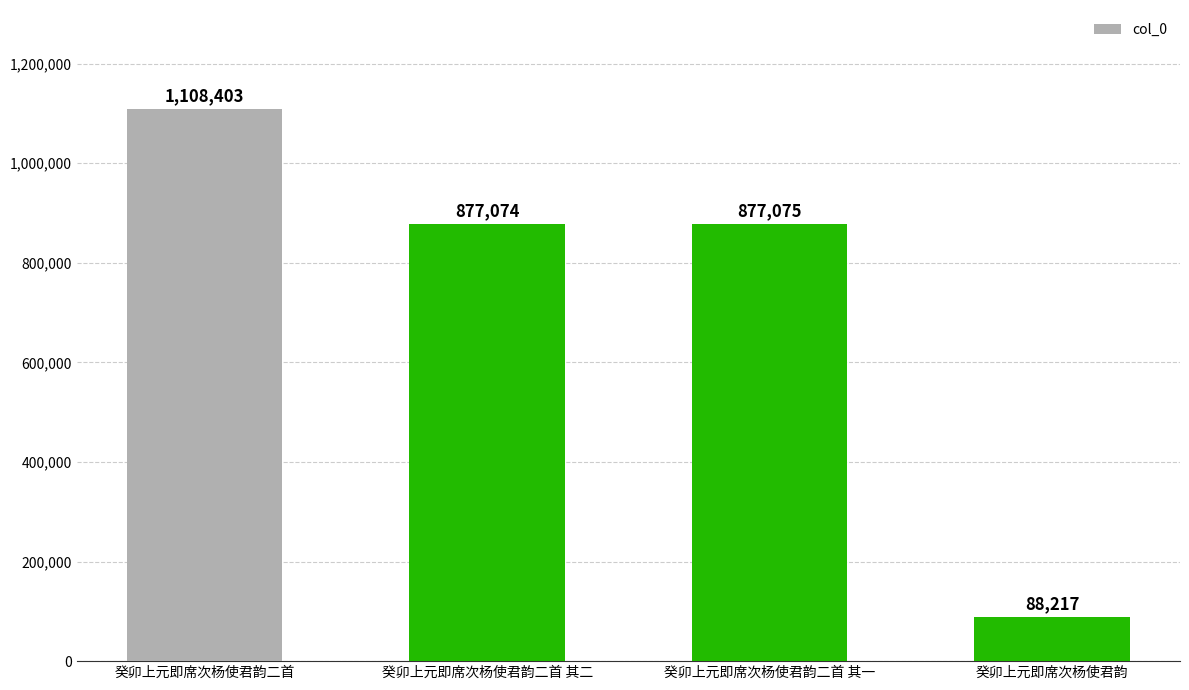

The value at 癸卯上元即席次杨使君韵二首 其一 is 296450. True or false?

False